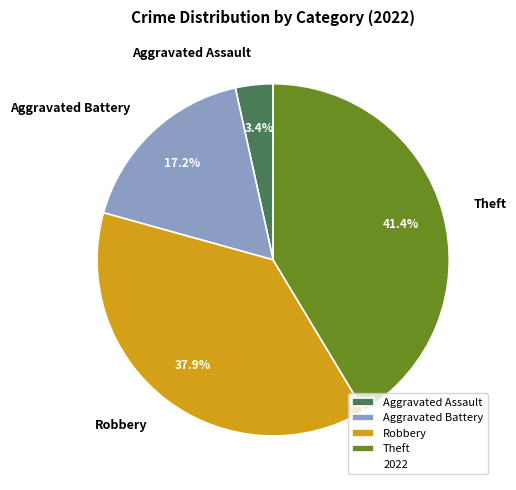

Is there a majority slice in this chart?

No